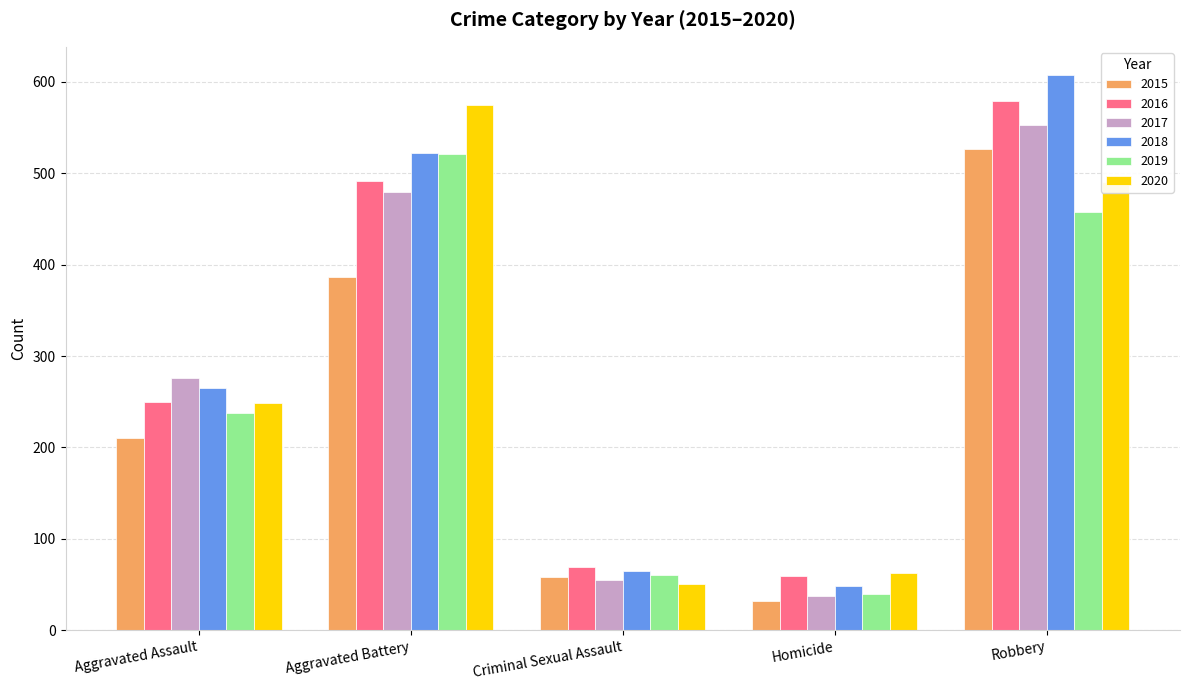

Count the number of data series in this chart.

6